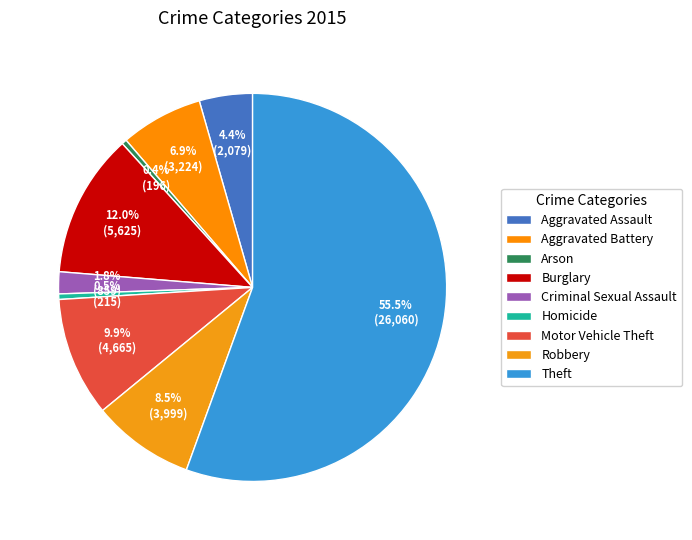

To the nearest percent, what is the difference between the Criminal Sexual Assault and Theft slice percentages?

54%